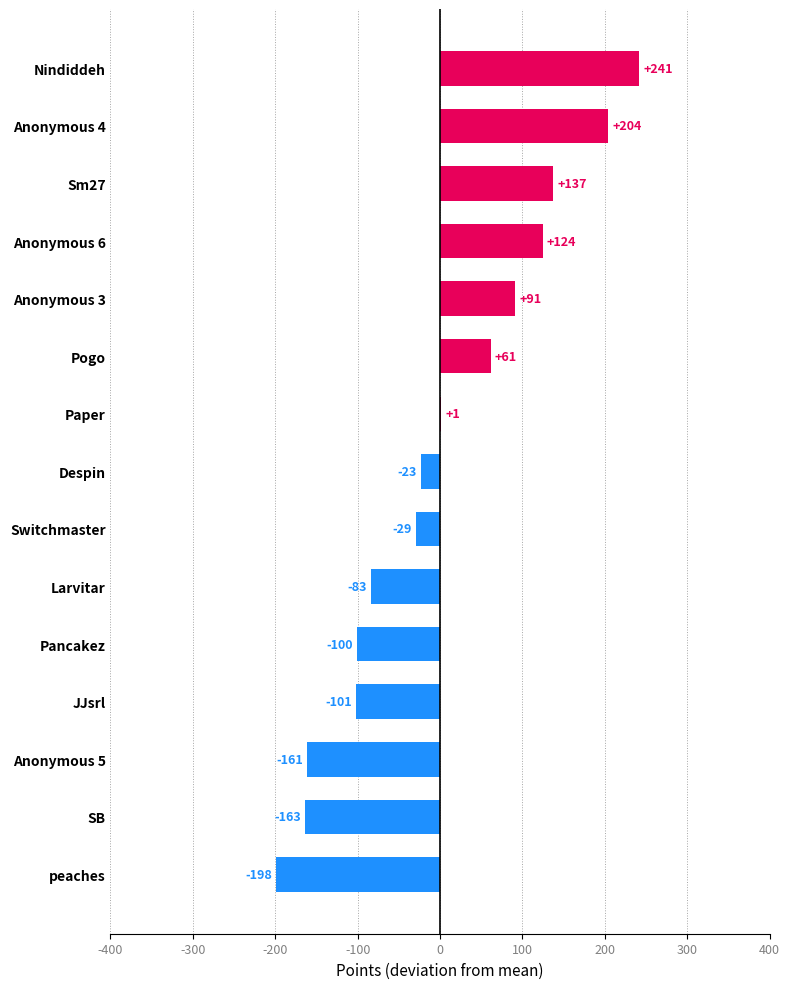

What is the maximum value shown in the chart?

241.5